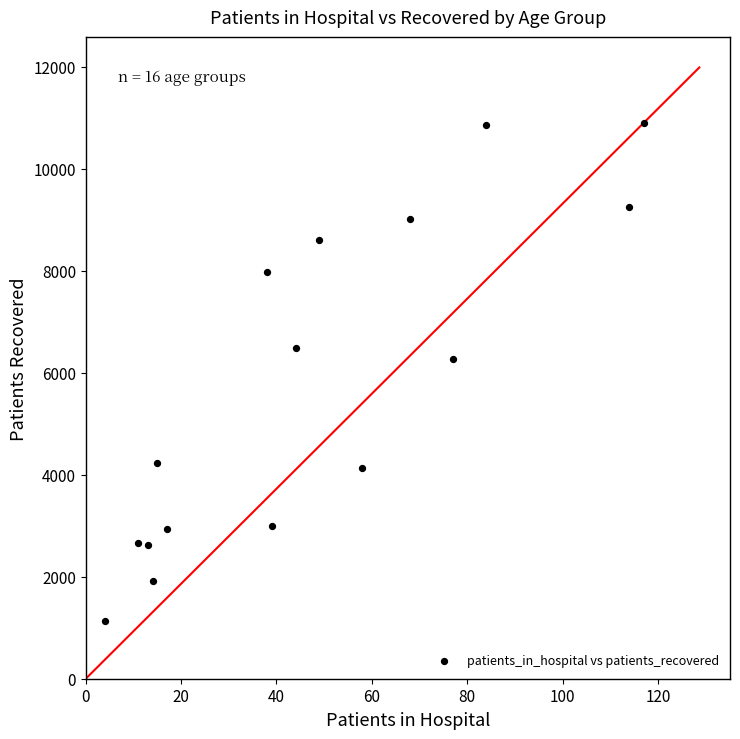

What Y value in the scatter plot is closest to 6011?

6272